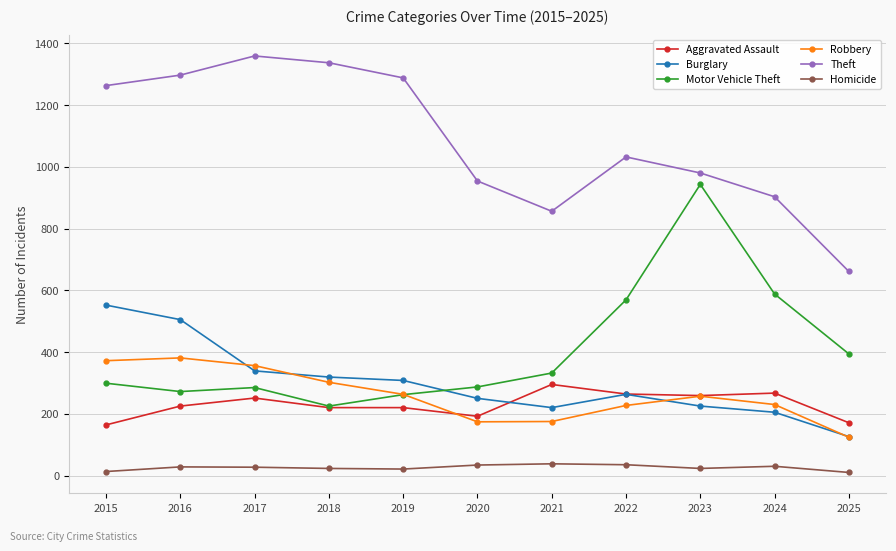

Is the value of Aggravated Assault at 2023 greater than the value of Robbery at 2025?

Yes